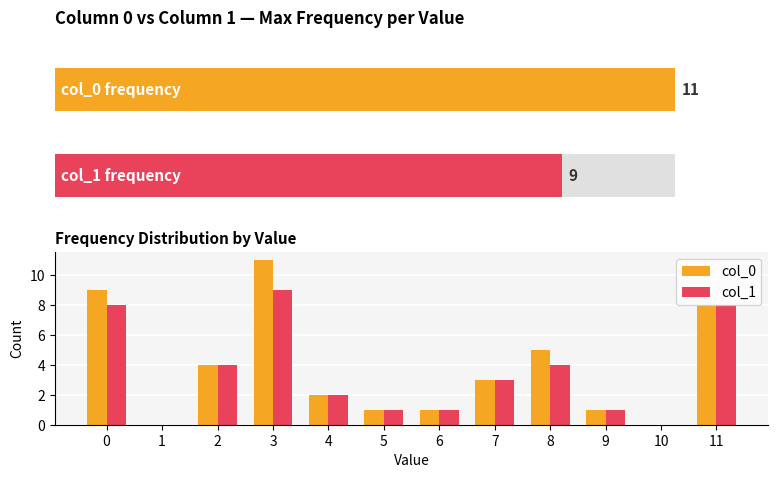

List the series in order of their peak value, highest first.

col_0, col_1